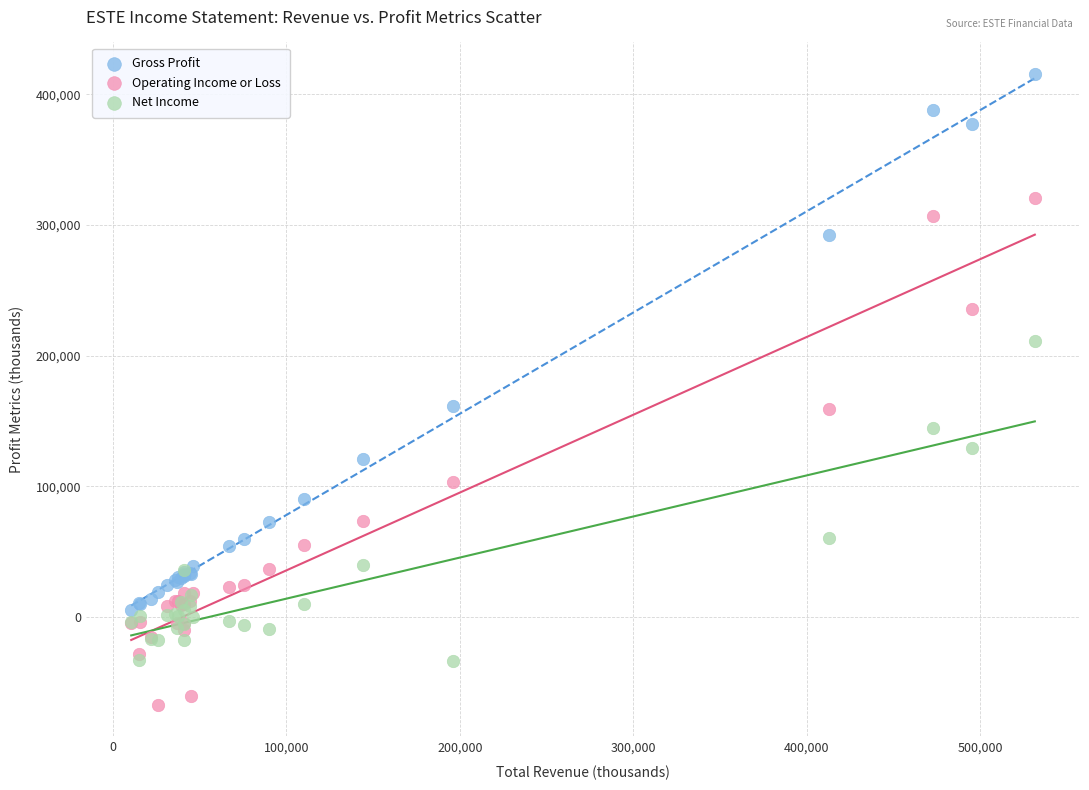

Which series has the widest spread of Y values?

Gross Profit